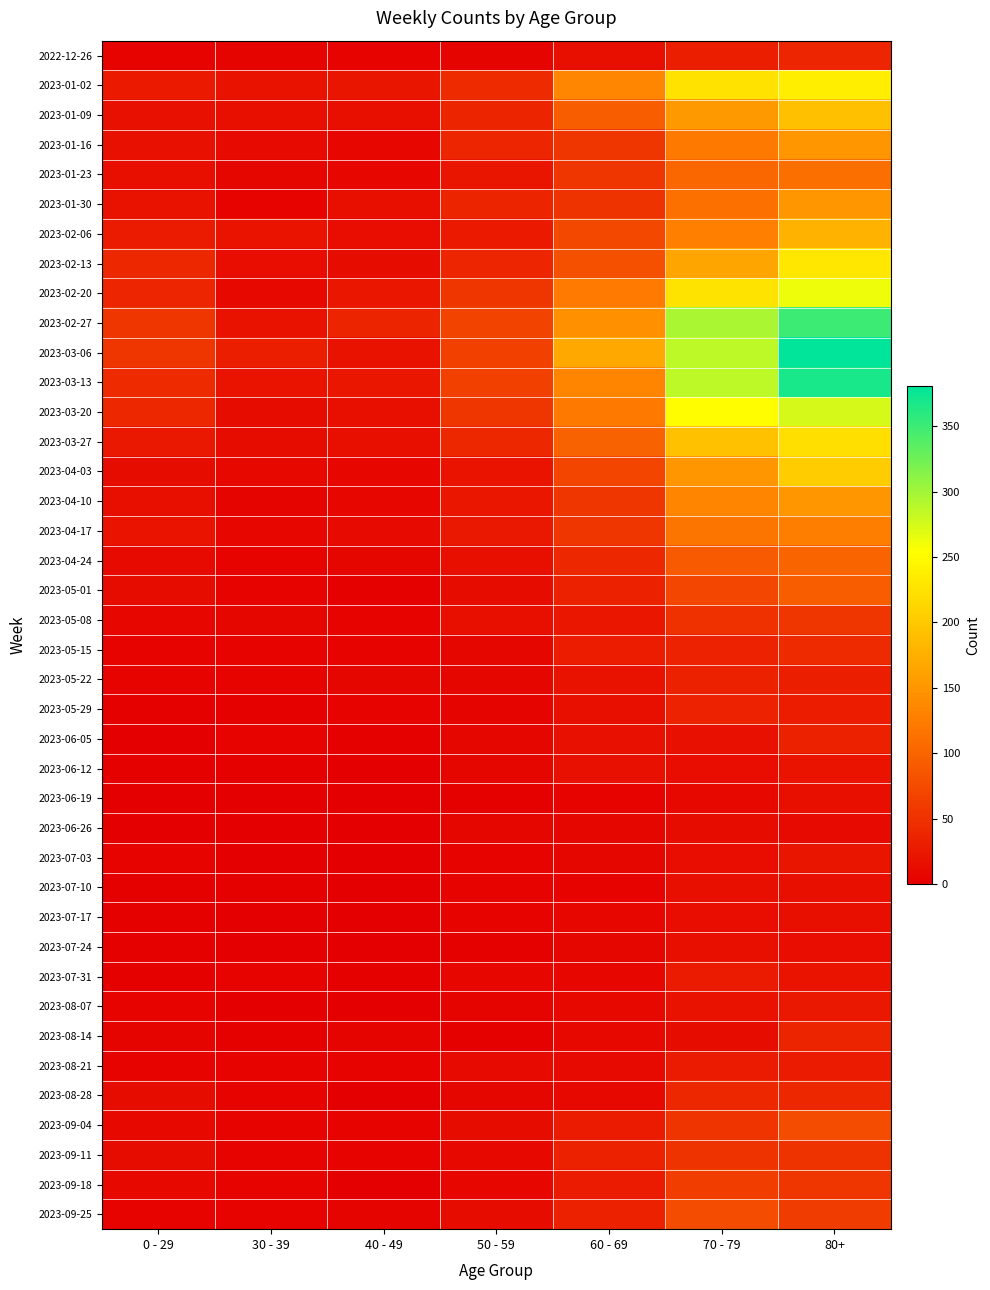

What is the total value across all series at 0 - 29?

583